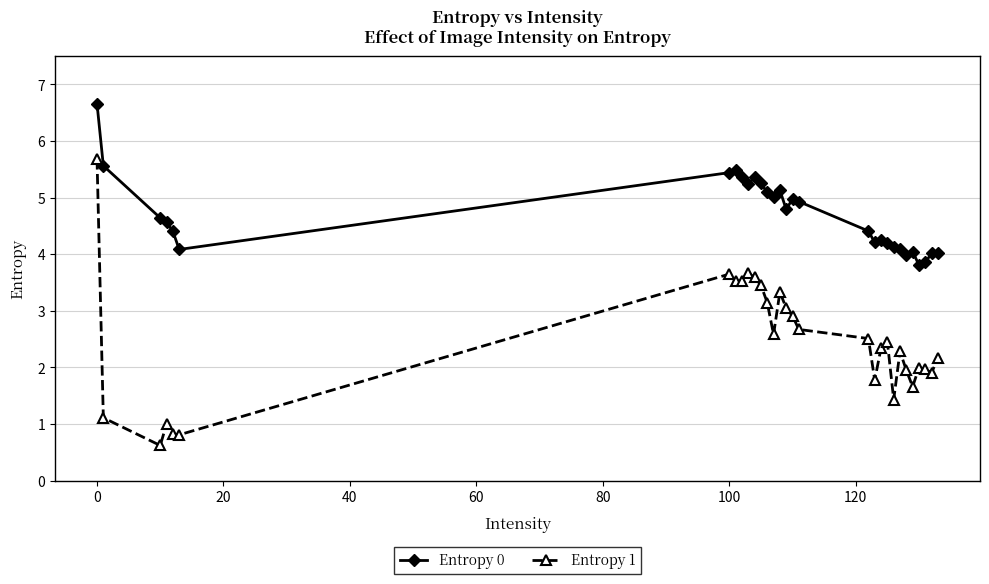

What is the sum of all Entropy 0 values?

140.9